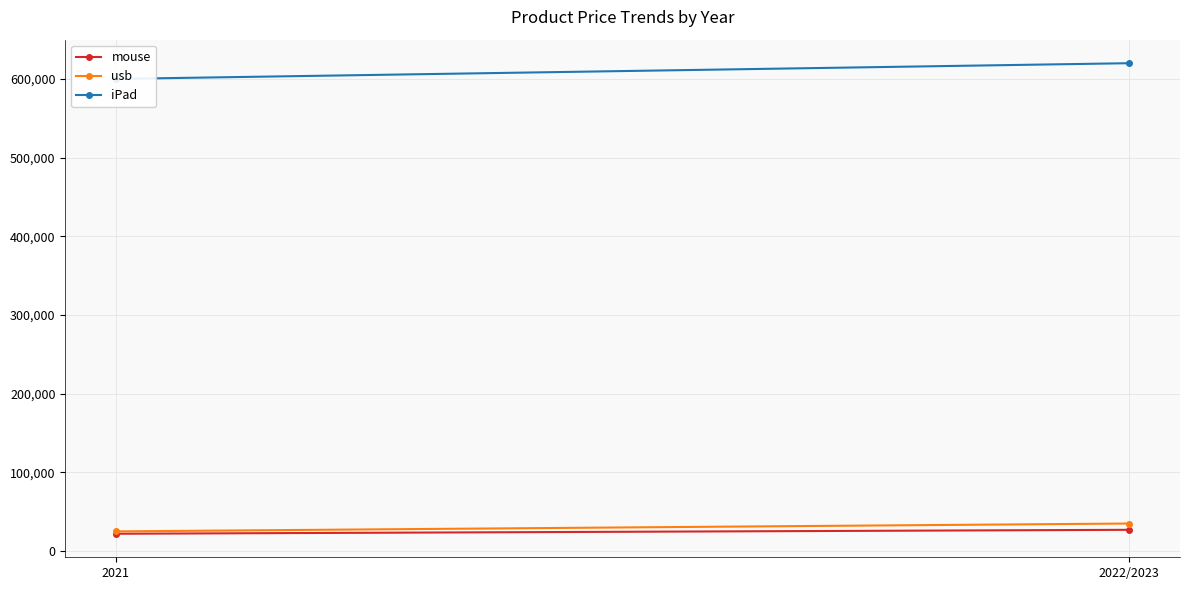

Reading right to left, list all the values displayed in this chart.

mouse: 2022/2023=27000	2021=22000
usb: 2022/2023=35000	2021=25000
iPad: 2022/2023=620000	2021=600000